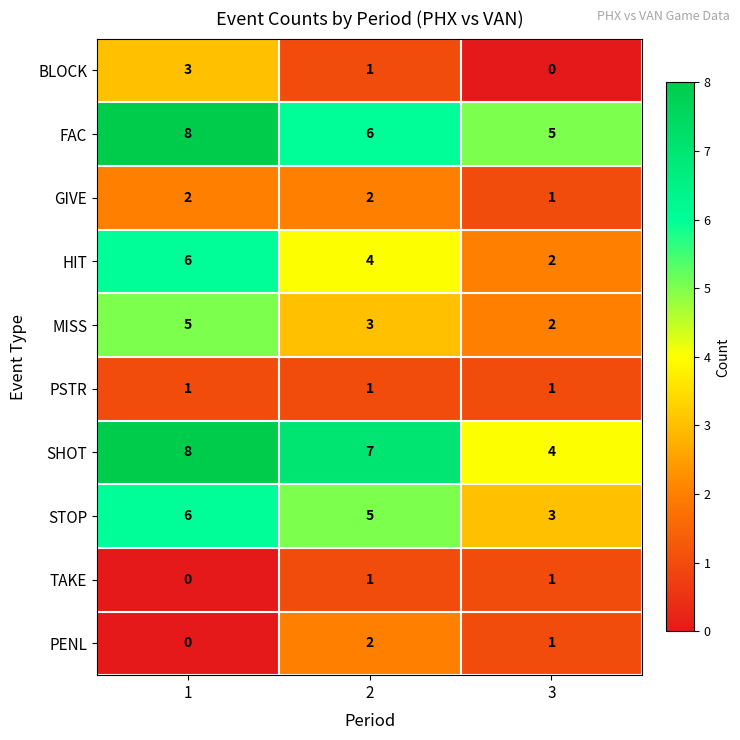

True or false: PSTR has a value of 1 at 3.

True